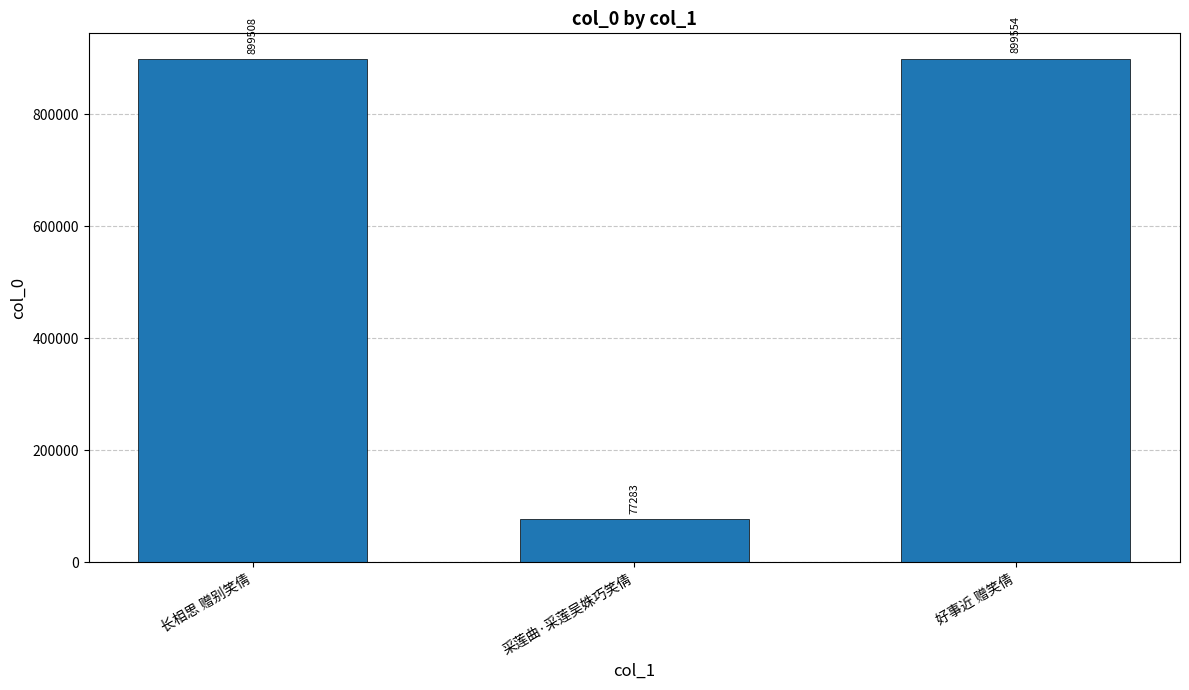

What is the difference between the maximum and second lowest values?

46